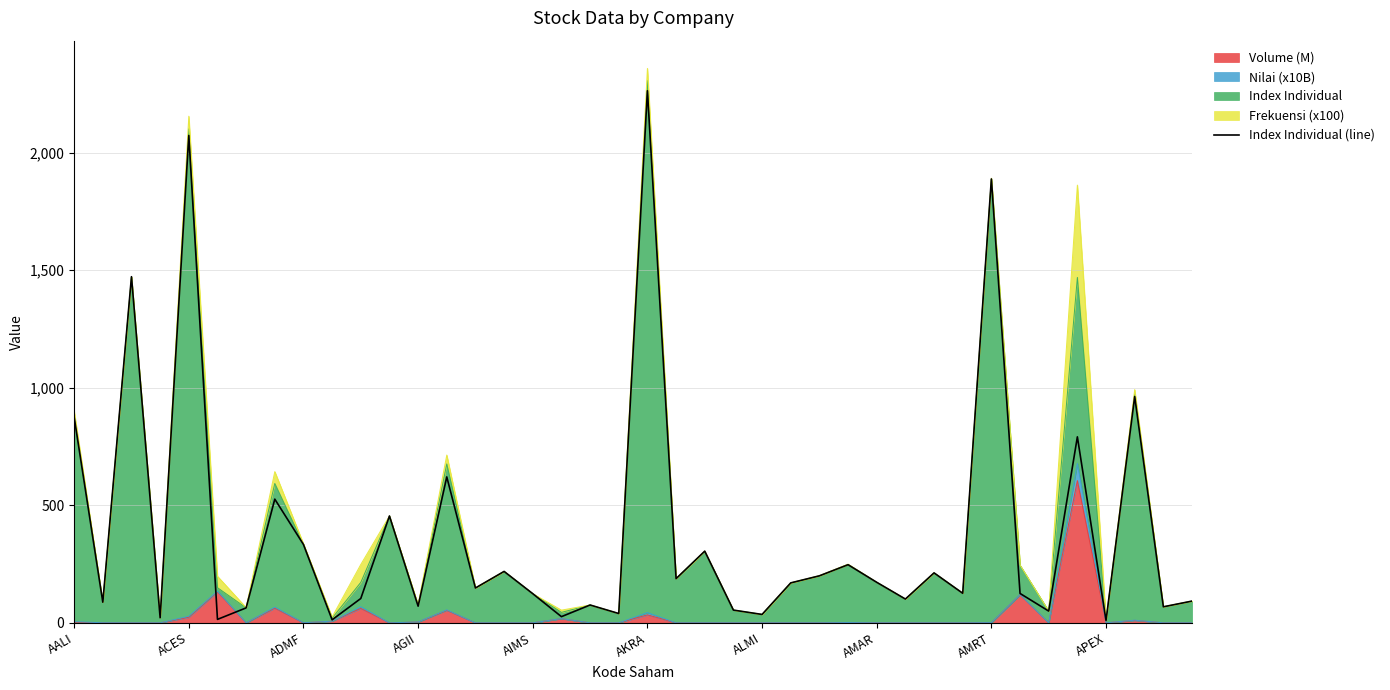

At which category does the chart reach its minimum across all series?

APEX